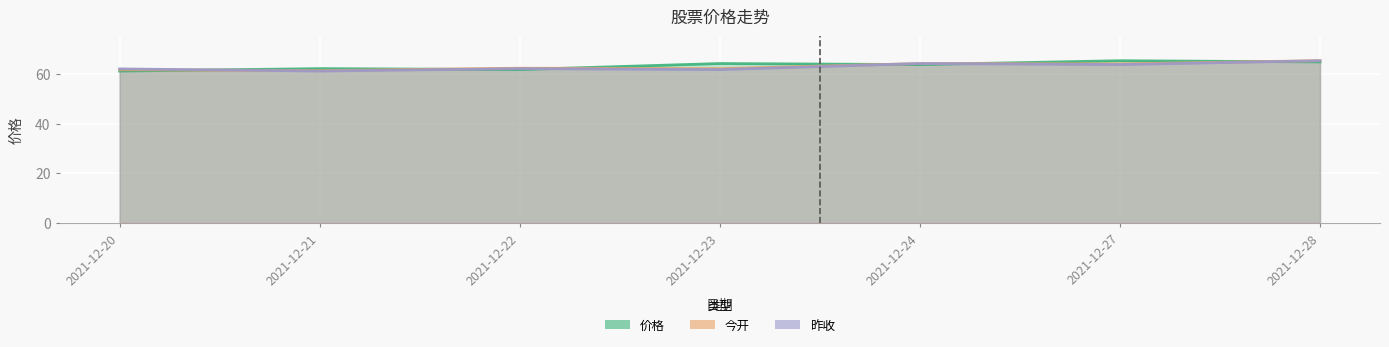

List the labels in order of 昨收 value, largest first.

2021-12-28, 2021-12-24, 2021-12-27, 2021-12-22, 2021-12-20, 2021-12-23, 2021-12-21